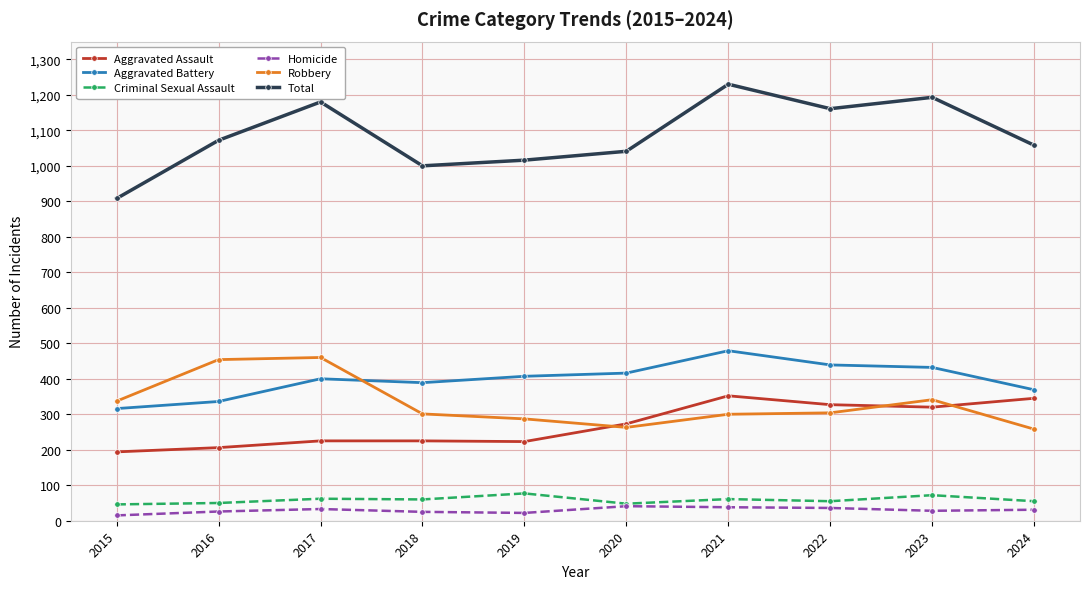

In Total, how many points are lower than both neighbors (excluding endpoints)?

2